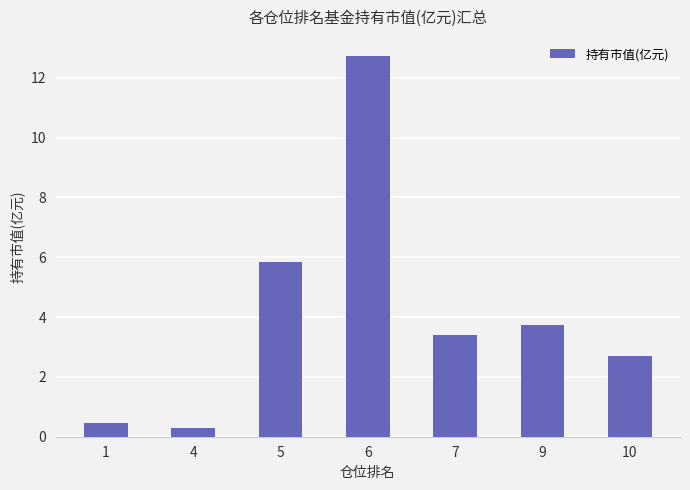

Is it true that the value at 7 is 3.4?

True